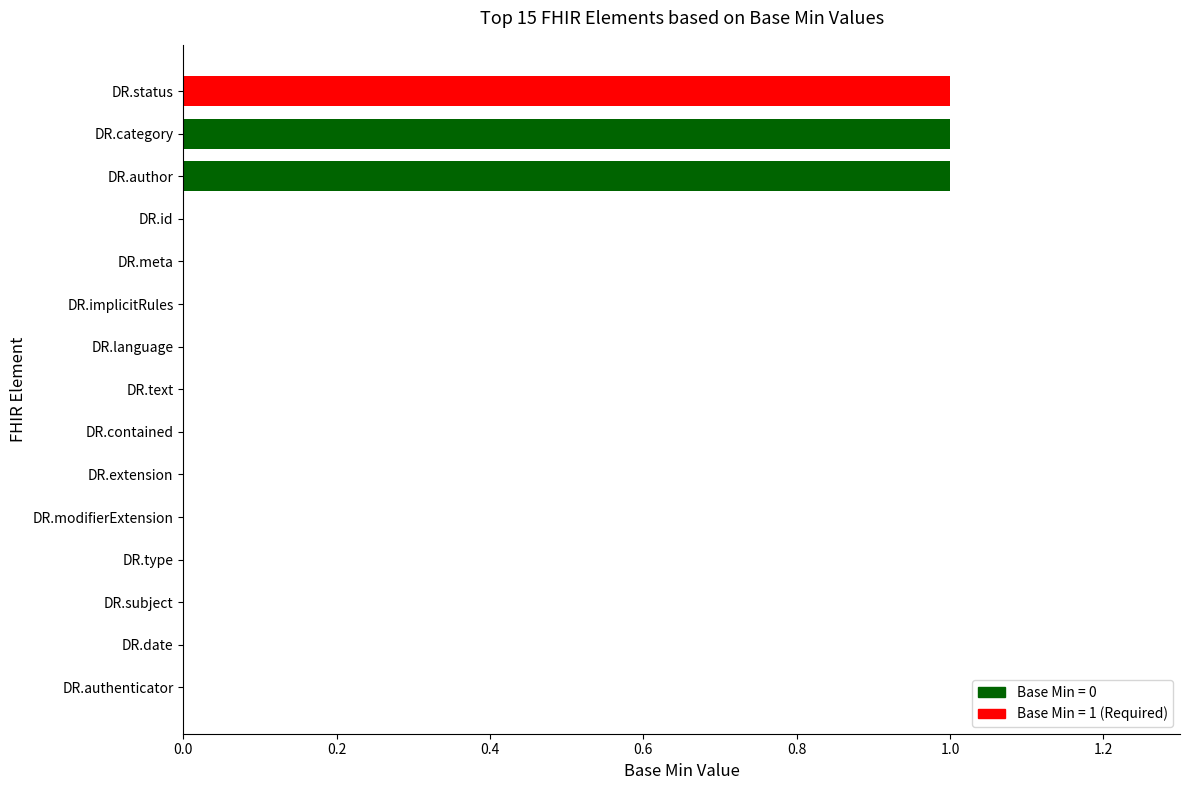

Reading top to bottom, what are all the values shown in this chart?

DR.status=1	DR.category=1	DR.author=1	DR.id=0	DR.meta=0	DR.implicitRules=0	DR.language=0	DR.text=0	DR.contained=0	DR.extension=0	DR.modifierExtension=0	DR.type=0	DR.subject=0	DR.date=0	DR.authenticator=0